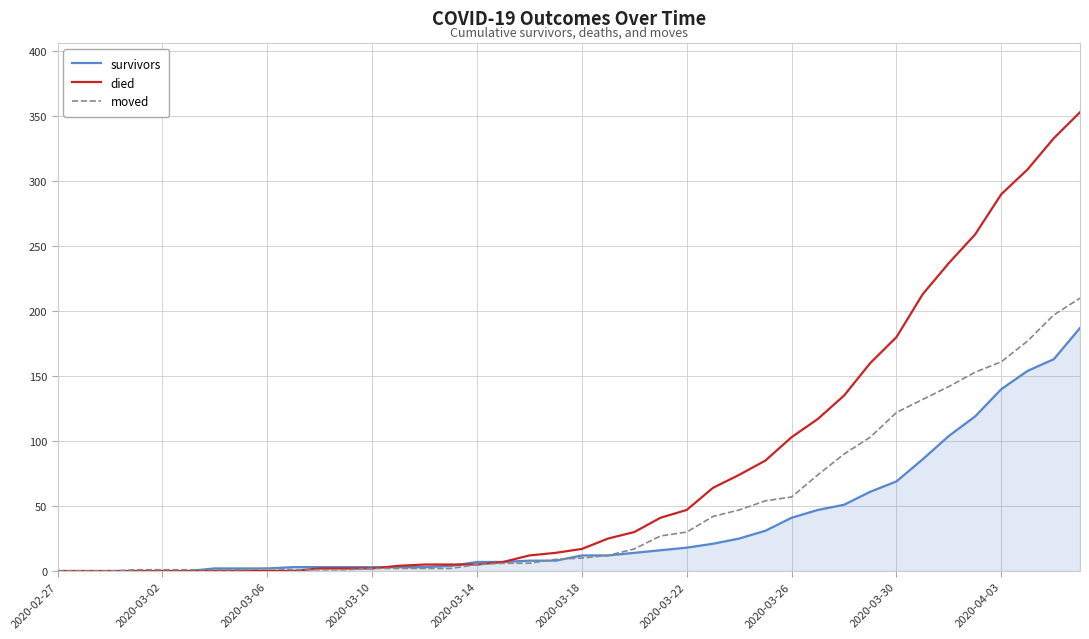

Rank the series by their maximum value, from lowest to highest.

survivors, moved, died